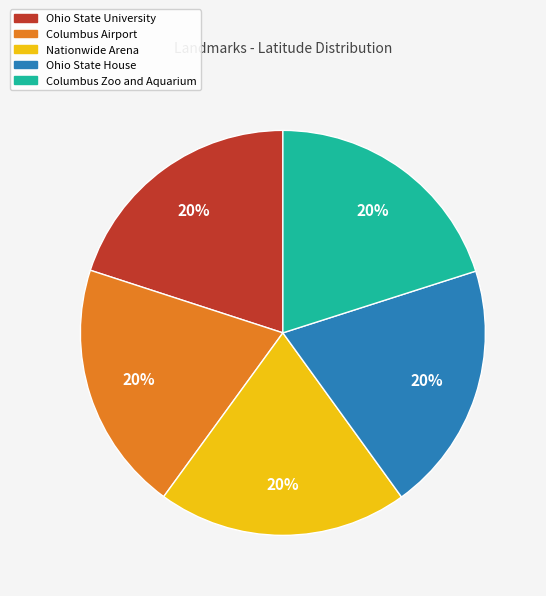

How many segments does this pie chart have?

5